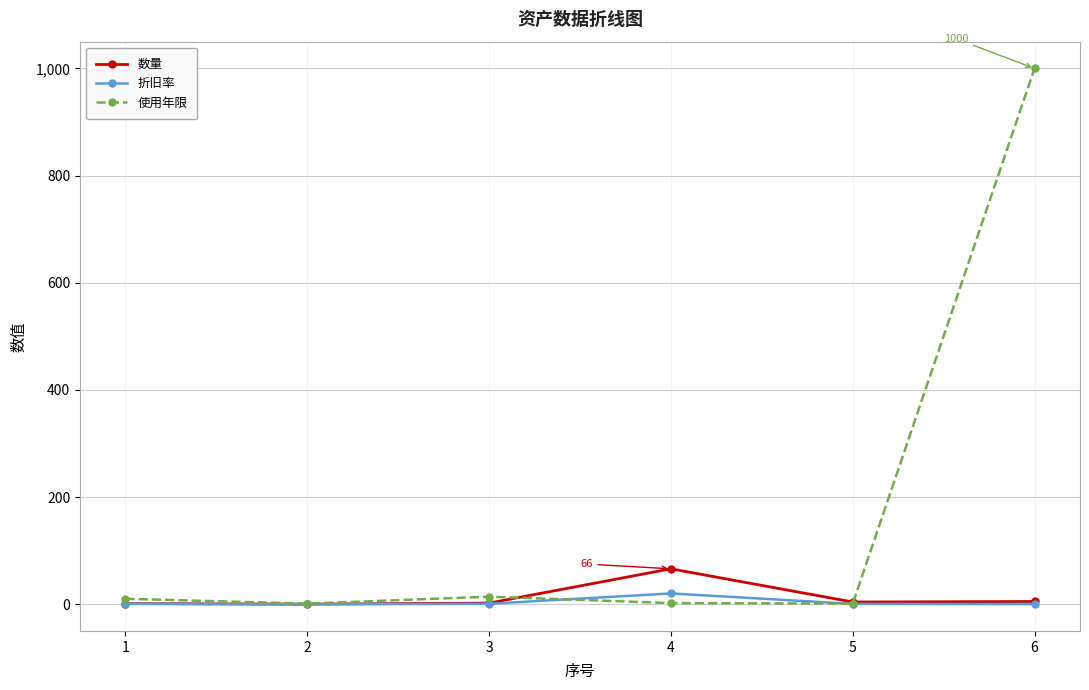

True or false: 数量 has more than 2 interior local peaks.

False